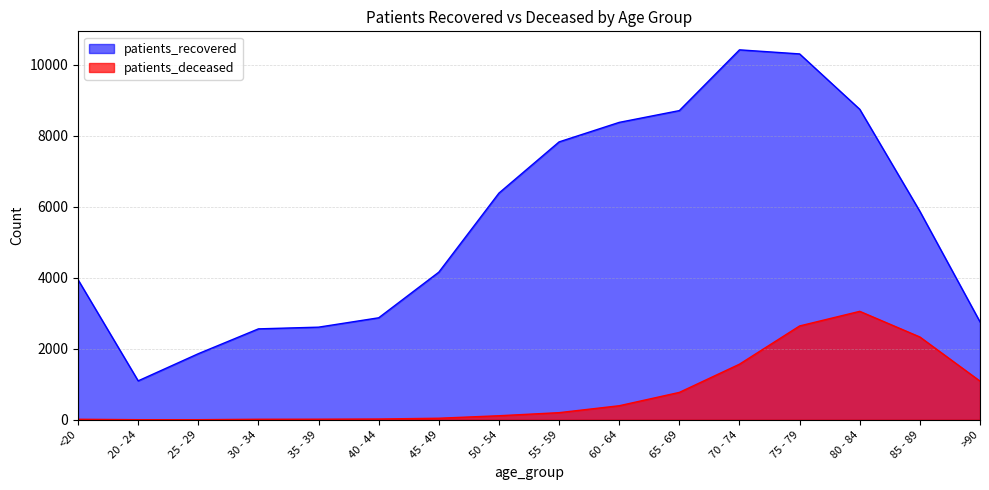

Where is patients_deceased nearest to the value 1529?

70 - 74